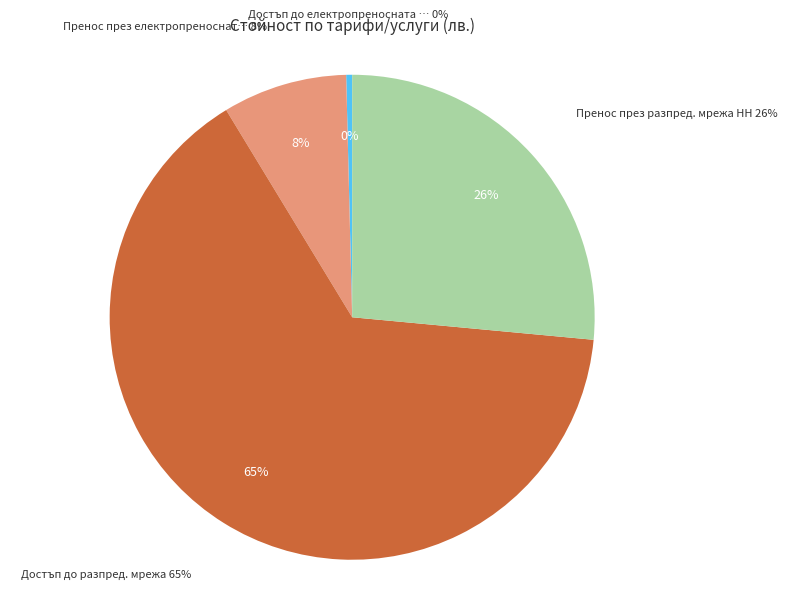

How many segments does this pie chart have?

4